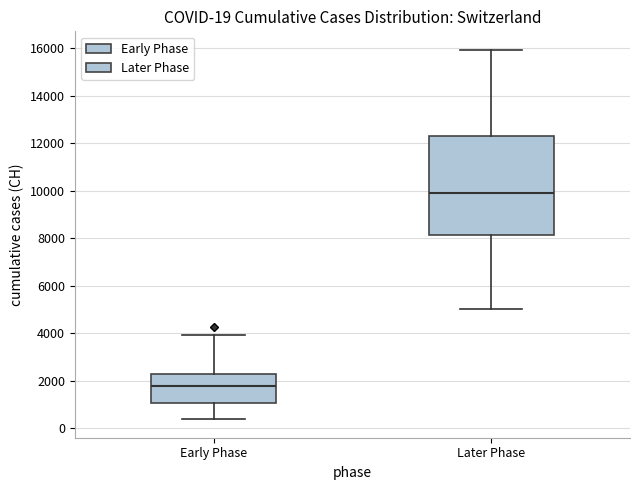

Which box's median line is the lowest?

Early Phase